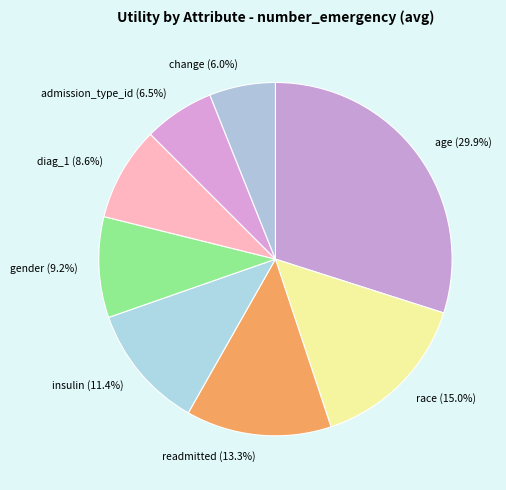

To the nearest percent, what portion does change represent?

6%